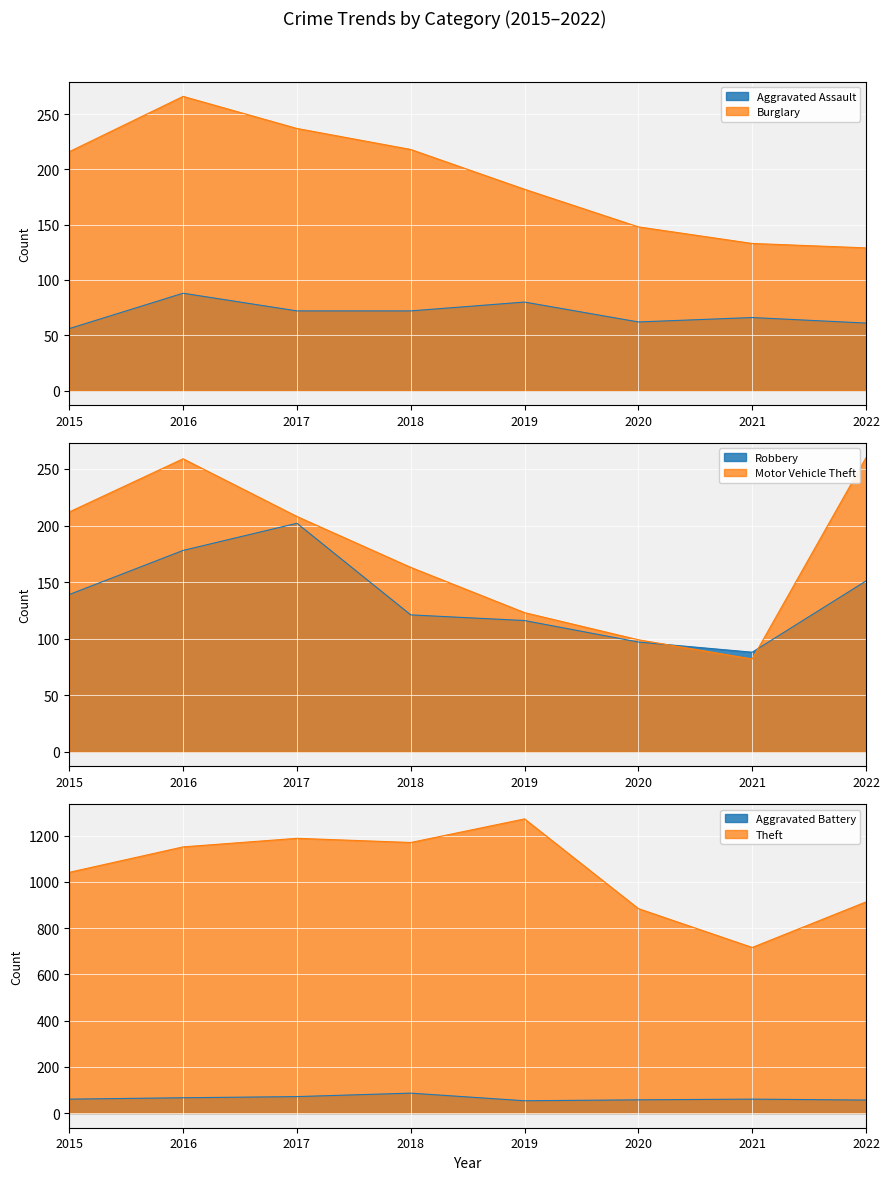

Which category has the highest value in the Aggravated Assault series?

2016